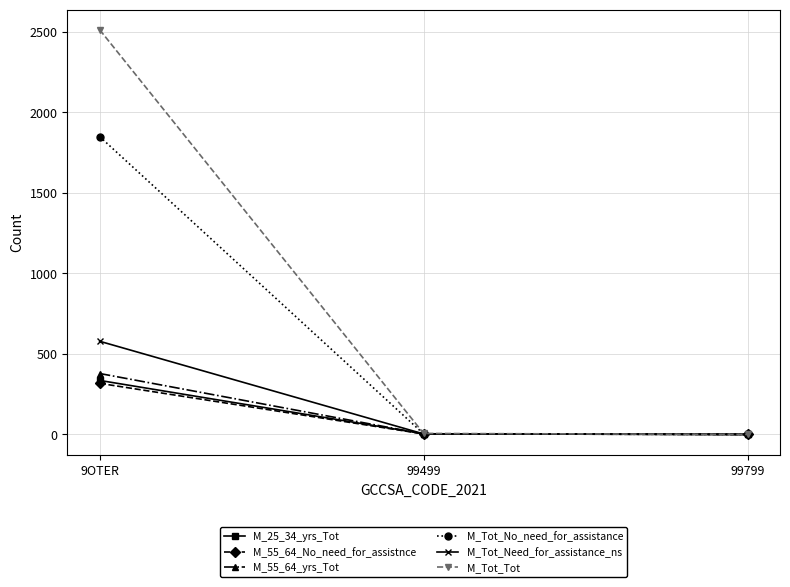

What is the value of the M_55_64_No_need_for_assistnce point at the 2nd from the left?

3